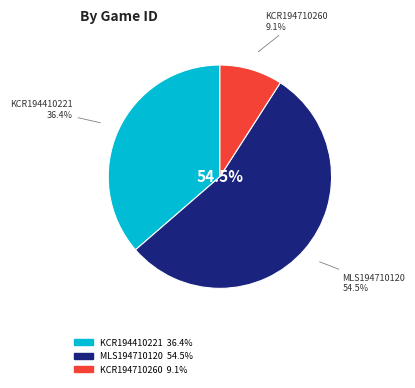

What percentage is the MLS194710120 slice, to the nearest percent?

55%